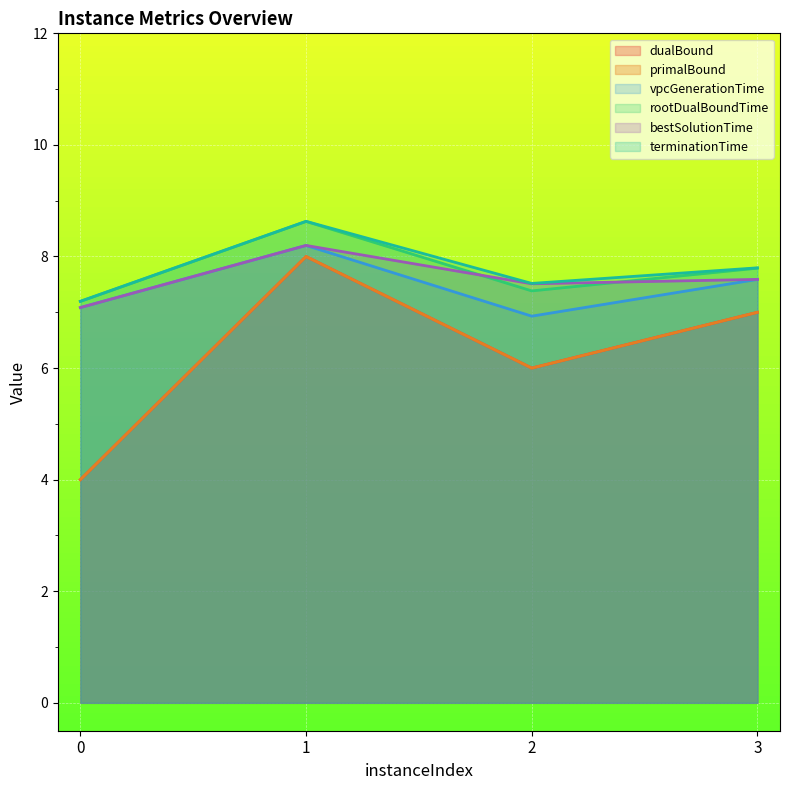

What is the maximum value shown in the chart?

8.6